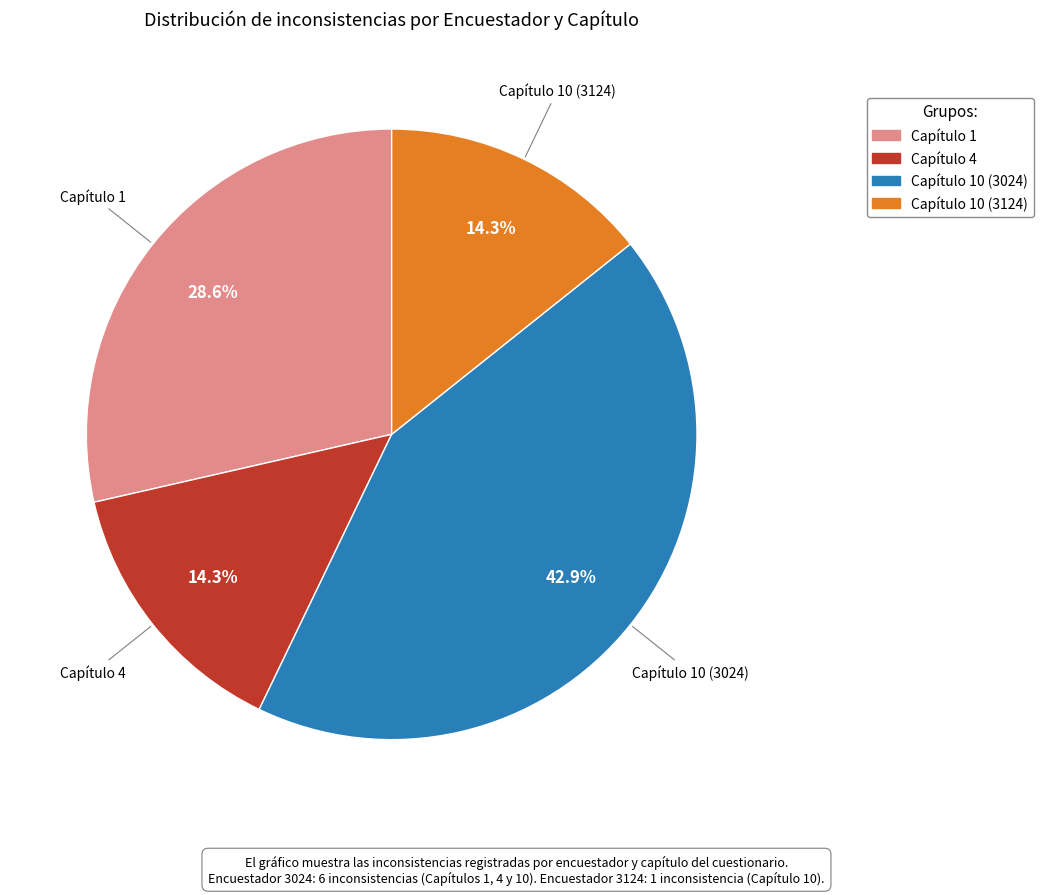

Is there any slice that represents more than half of the pie?

No